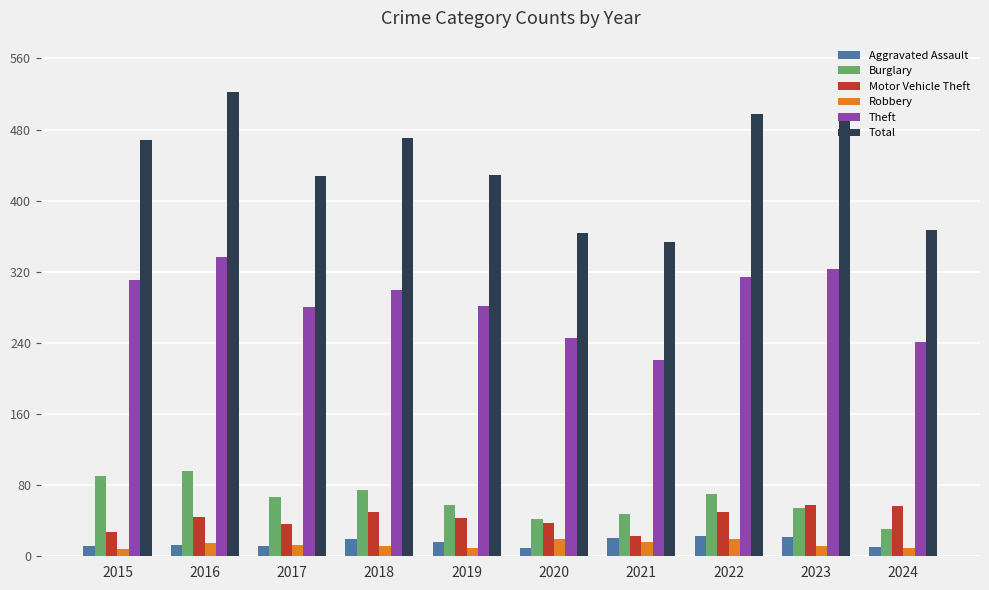

What are all the series names shown in the legend?

Aggravated Assault, Burglary, Motor Vehicle Theft, Robbery, Theft, Total